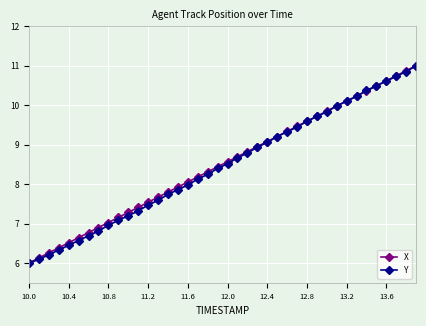

What is the smallest value displayed?

6.0